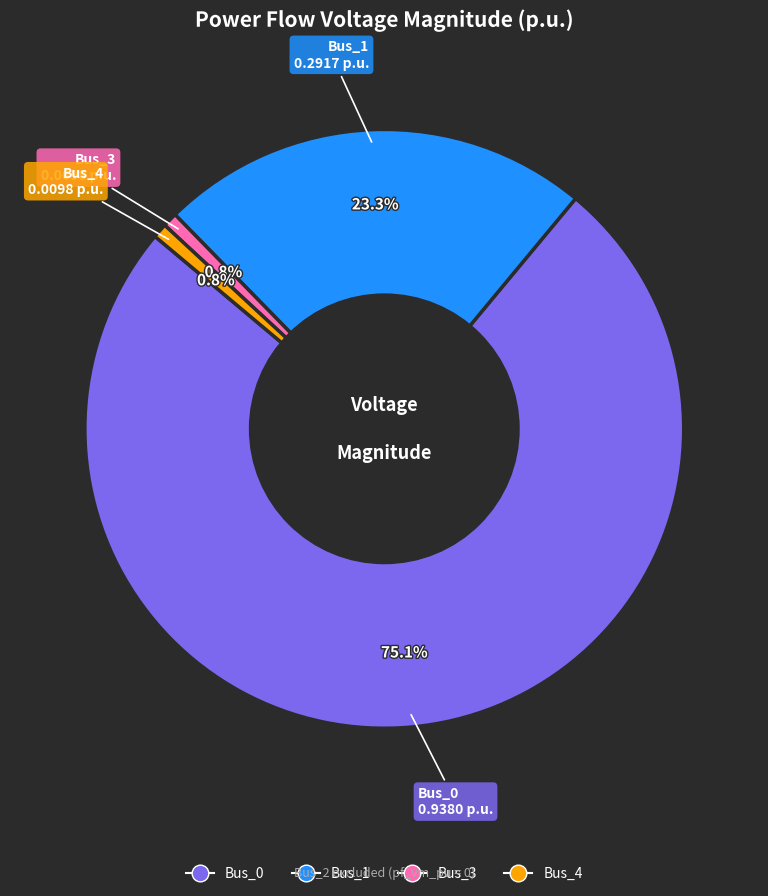

Combined, what portion of the pie is Bus_3 and Bus_1?

24.1%